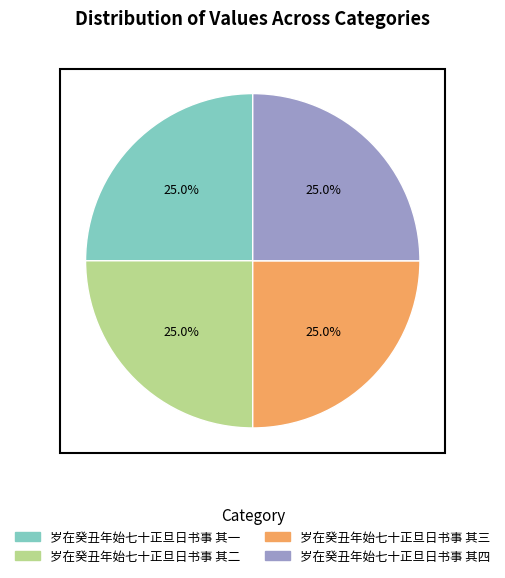

To the nearest percent, what percentage of the pie is 岁在癸丑年始七十正旦日书事 其四?

25%